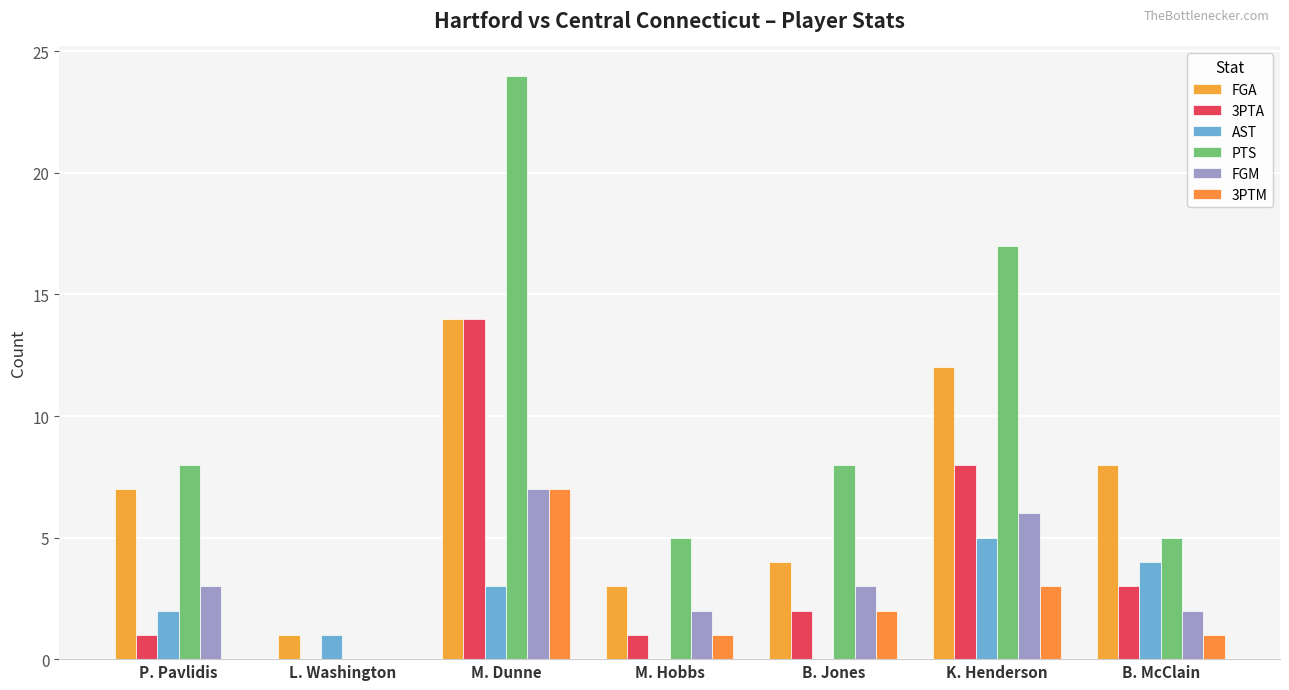

What is the difference between the second highest and second lowest values in the PTS series?

12